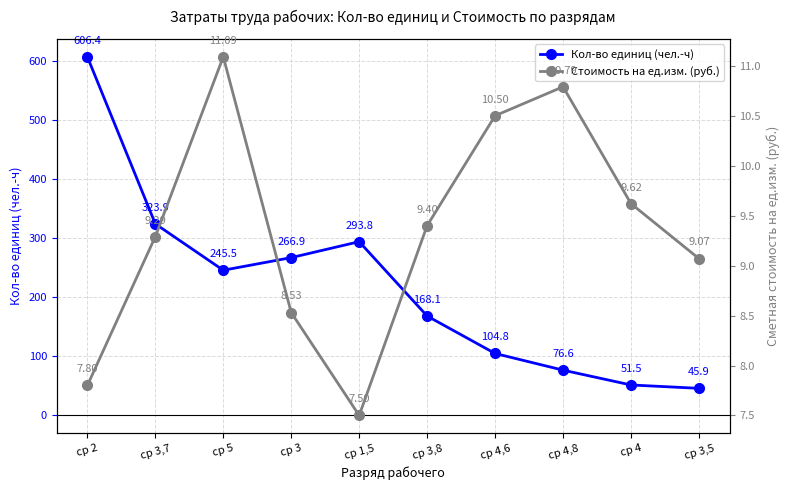

What value does the Кол-во единиц (чел.-ч) series have at ср 3,5?

45.9